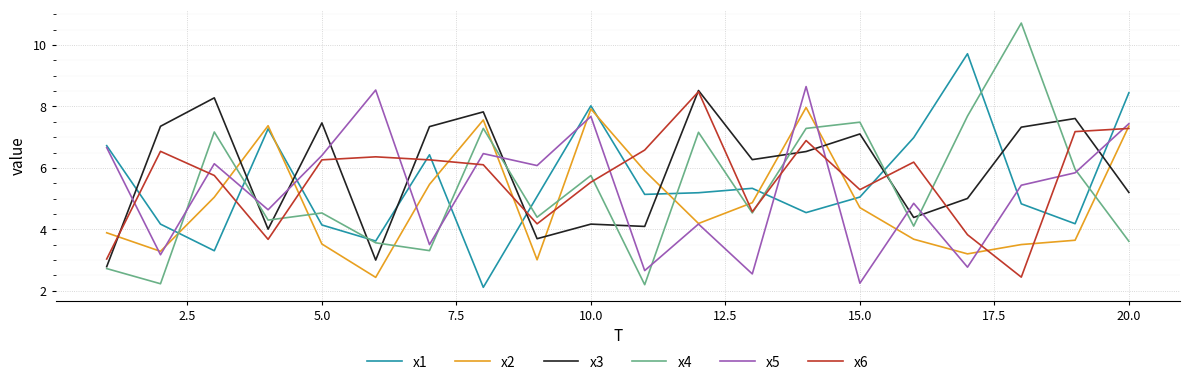

What is the greatest value displayed?

10.7